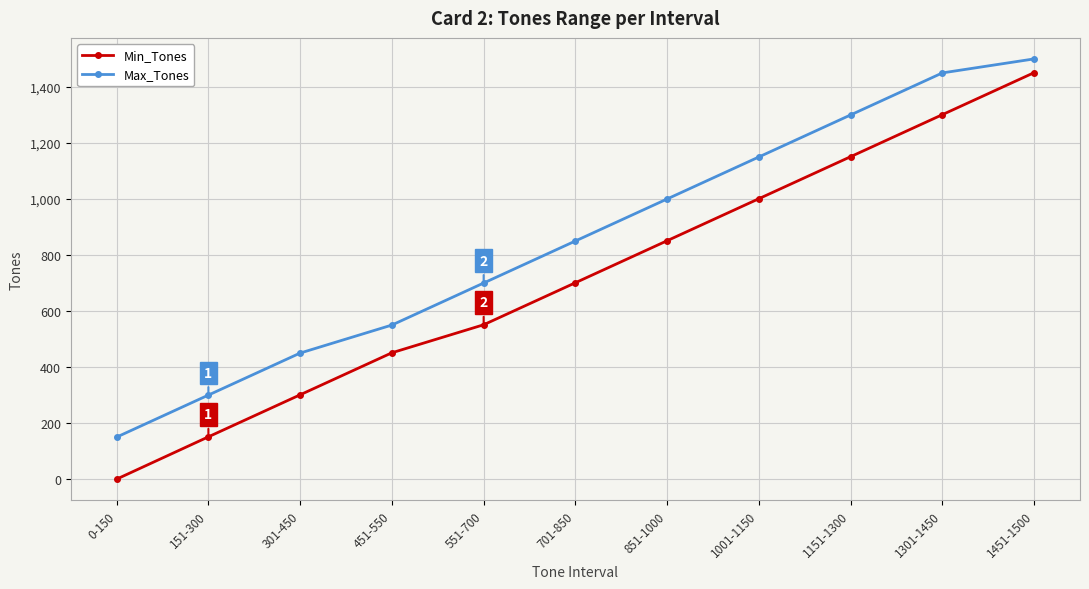

At which category is the sum across all series the highest?

1451-1500